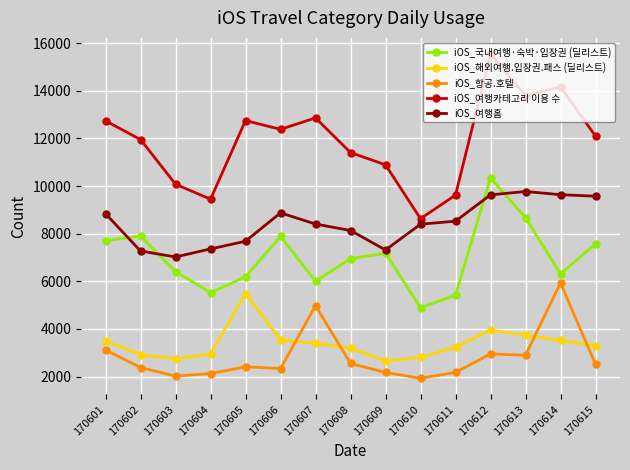

Which category has the highest value across all series?

170612